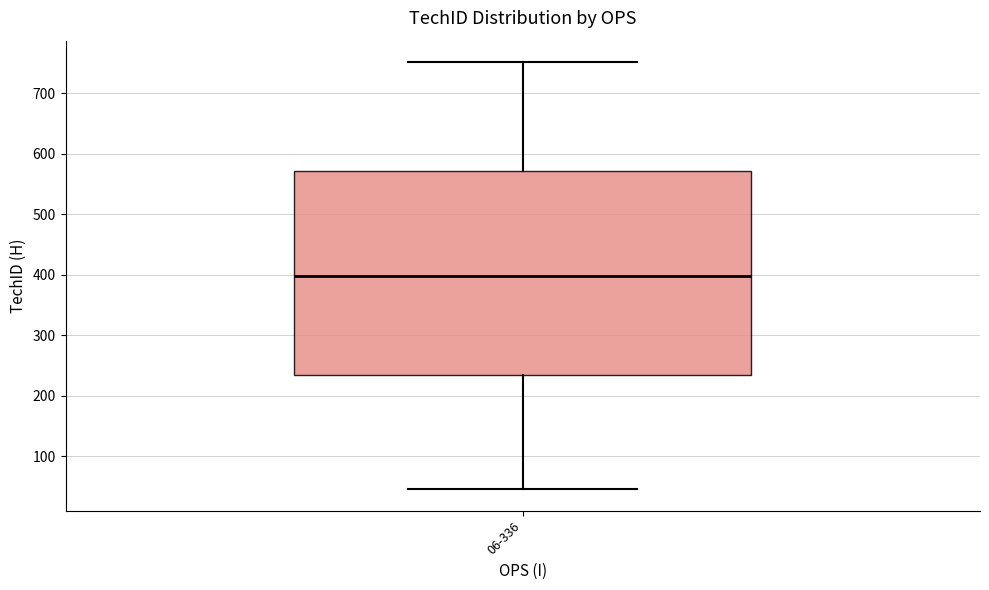

Where is the lower edge of the box for 06-336 on the y-axis? The values are not printed on the chart, so give them approximately, as read against the axis.

230